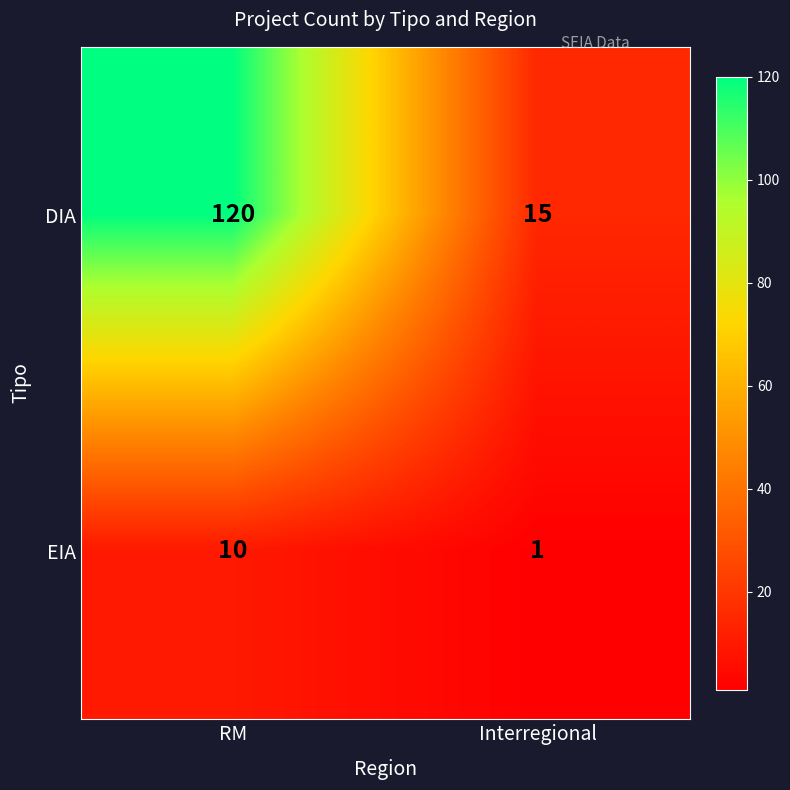

Rank the series at Interregional from highest to lowest value.

DIA, EIA